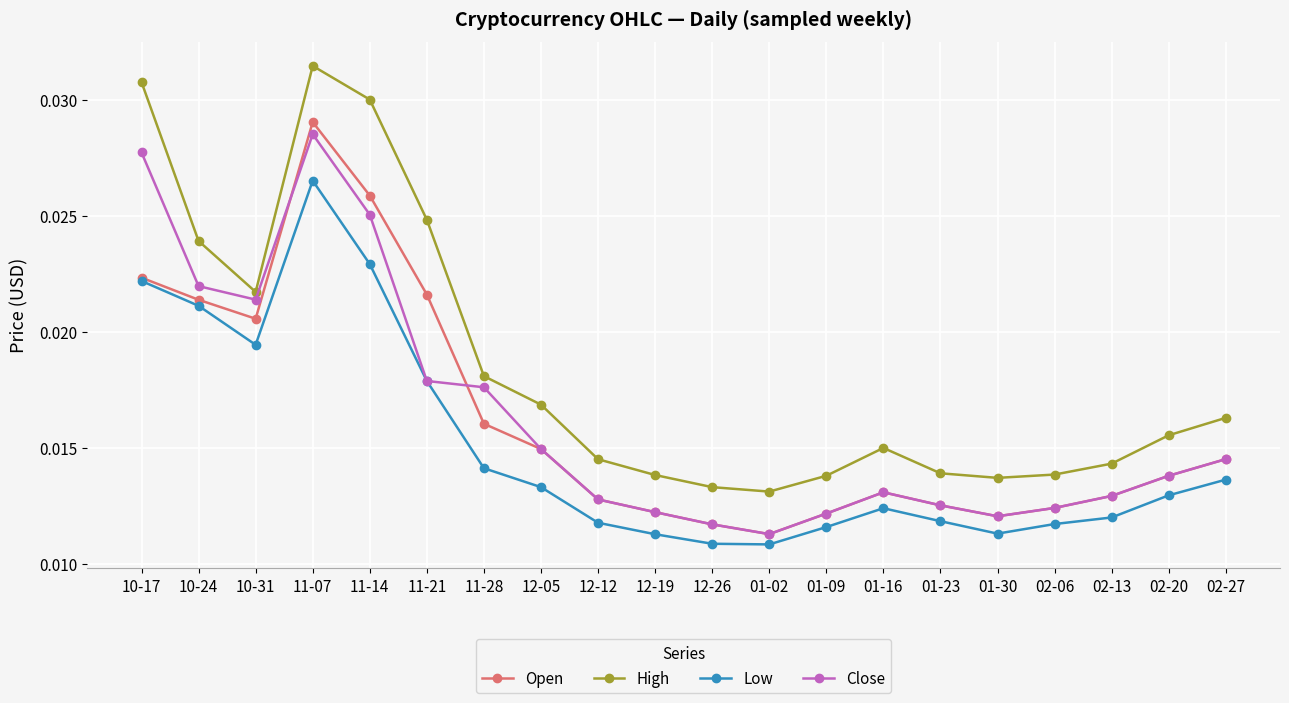

Where is the first local minimum for Low?

10-31